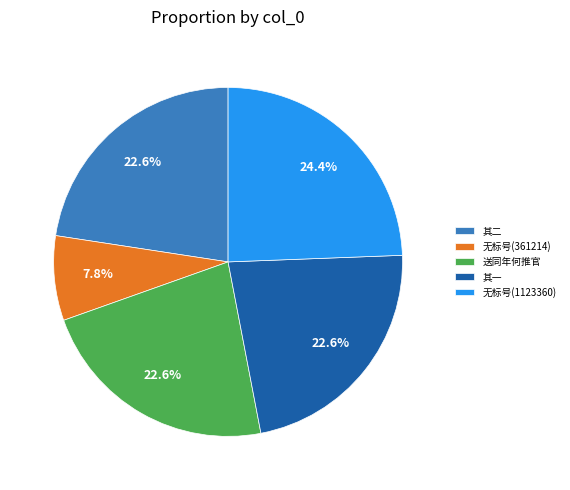

Does any single category account for the majority?

No